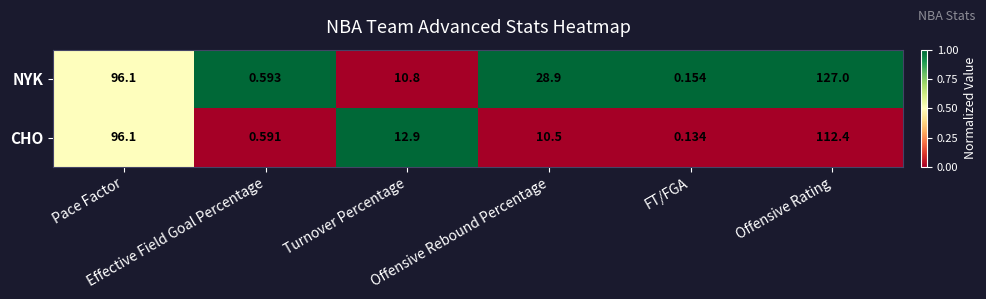

Which series has the largest range (max minus min)?

NYK